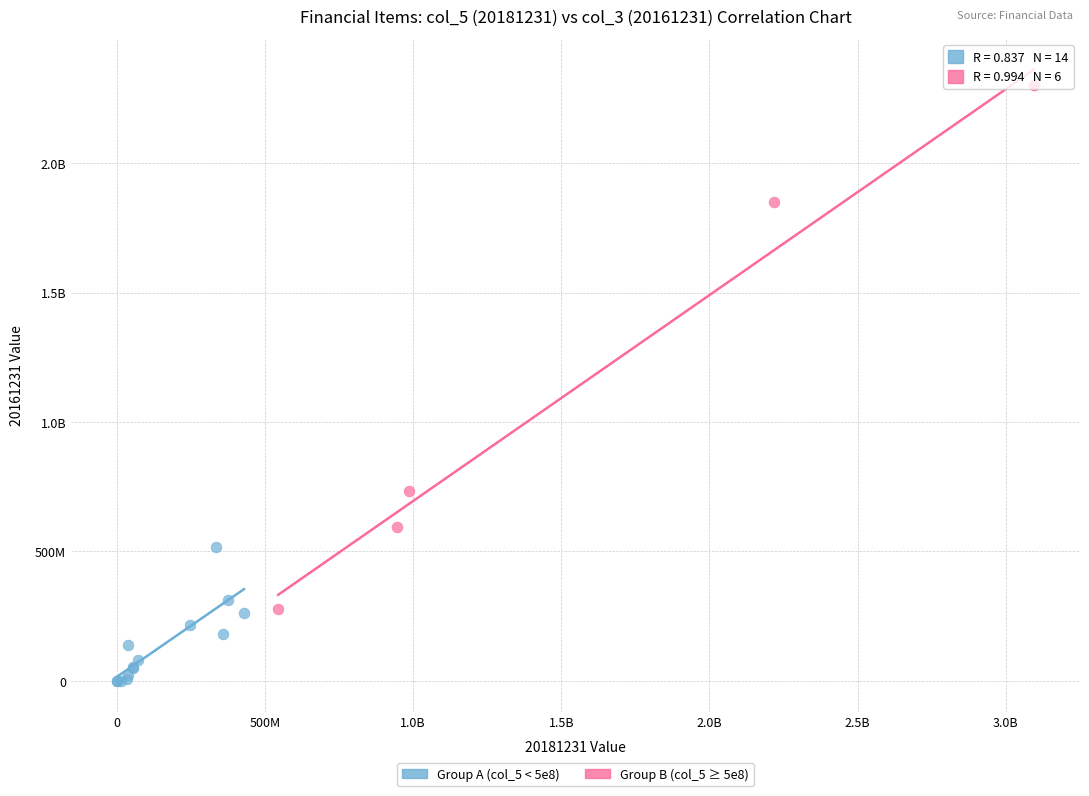

What are all the series names shown in the legend?

Group A (col_5 < 5e8), Group B (col_5 ≥ 5e8)